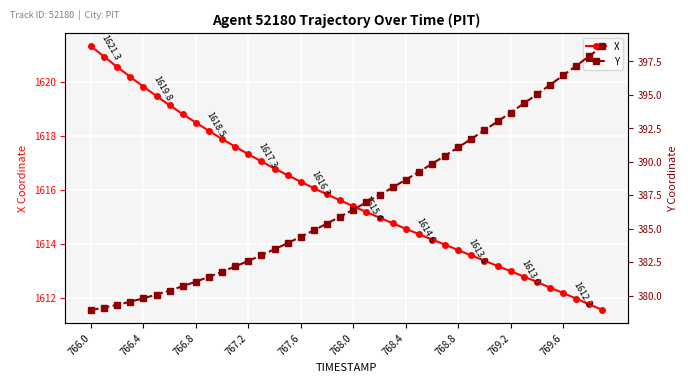

What is the smallest value displayed?

378.9